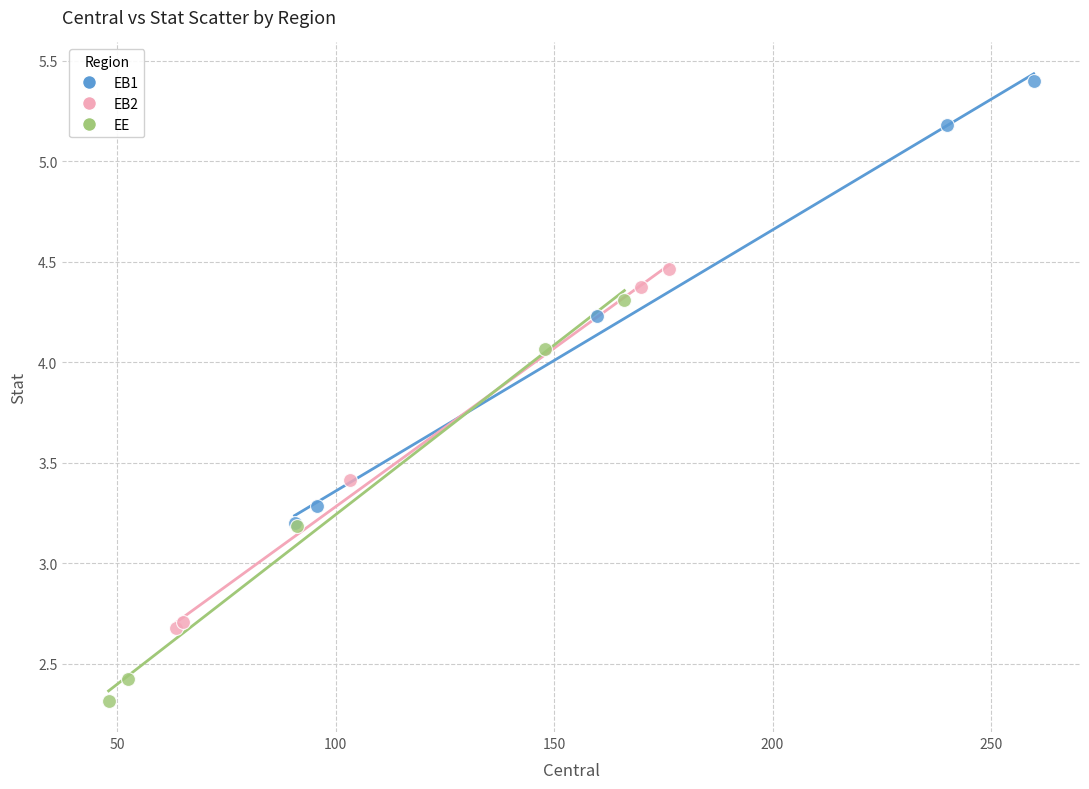

Which series contains the lowest Y value?

EE